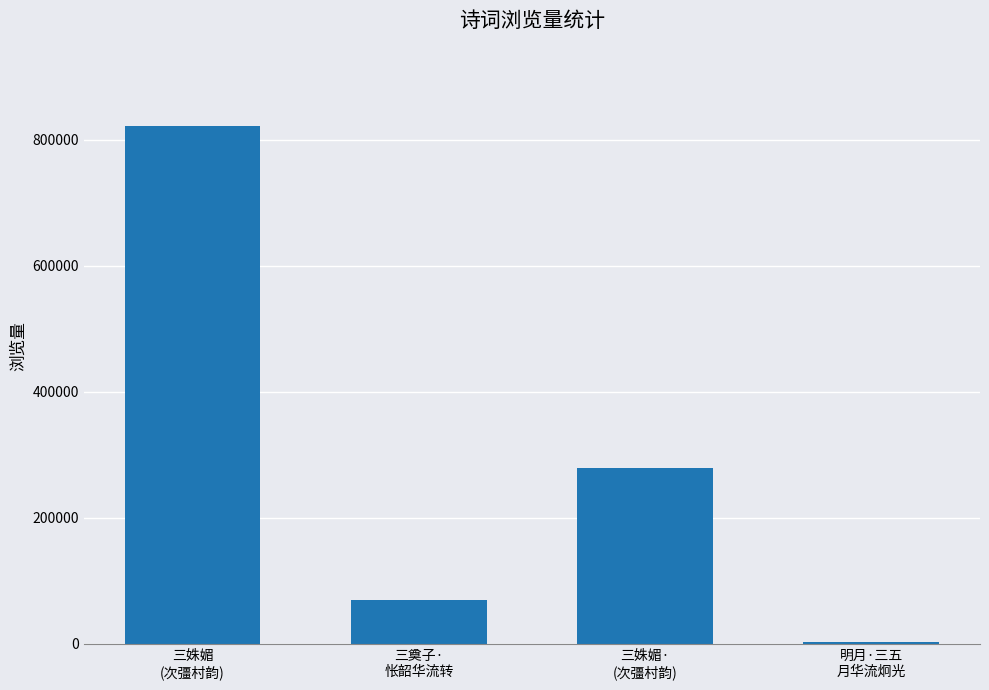

What is the sum of all values?

1174434